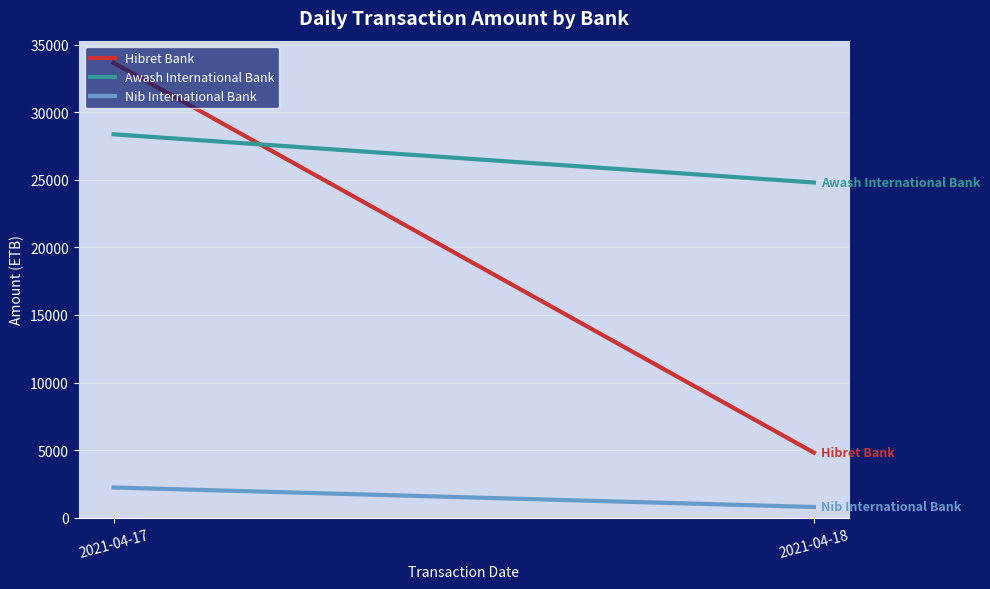

Which has a higher value, 2021-04-17 or 2021-04-18?

2021-04-17